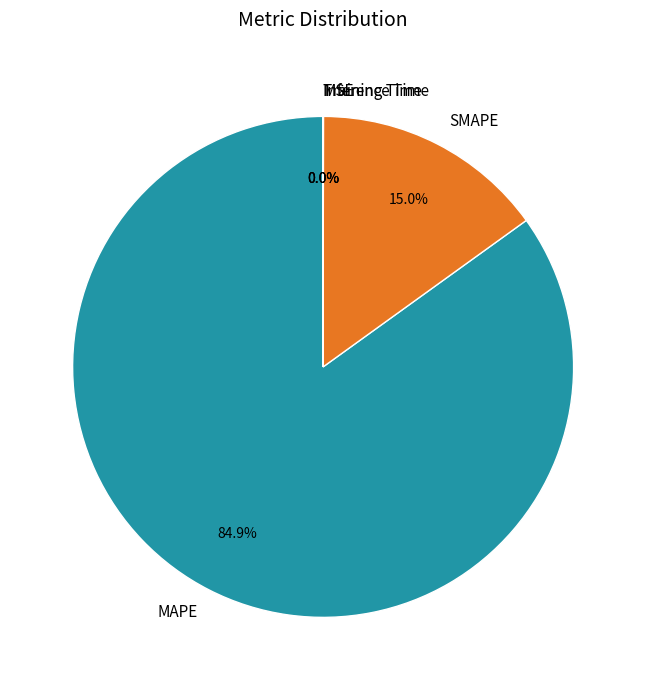

Which slice is the largest?

MAPE